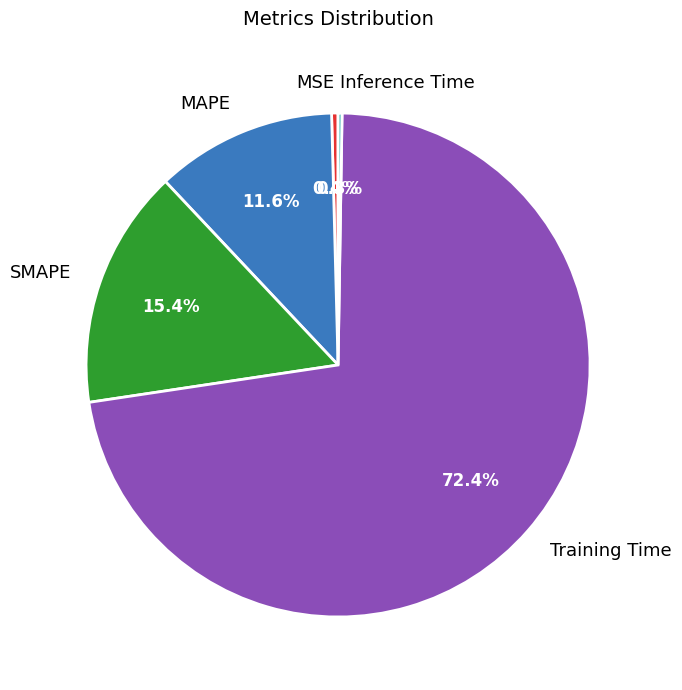

Which category accounts for the majority?

Training Time